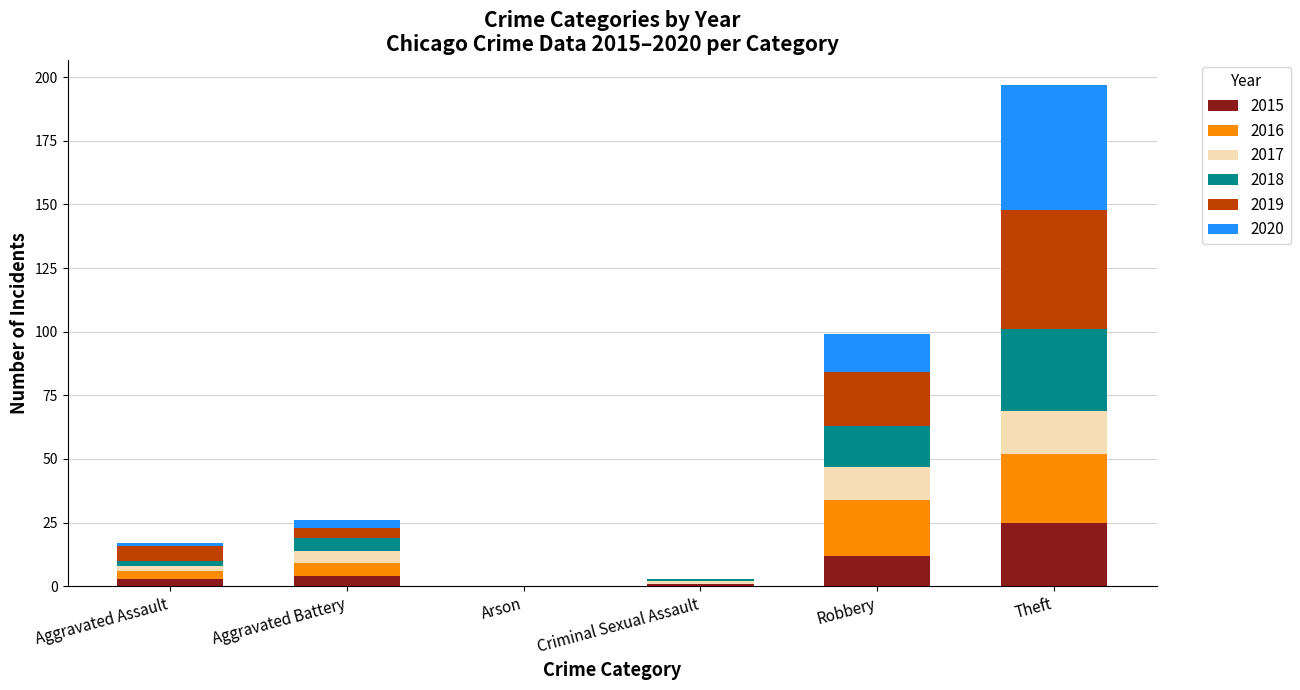

Does the chart contain stacked bars?

Yes